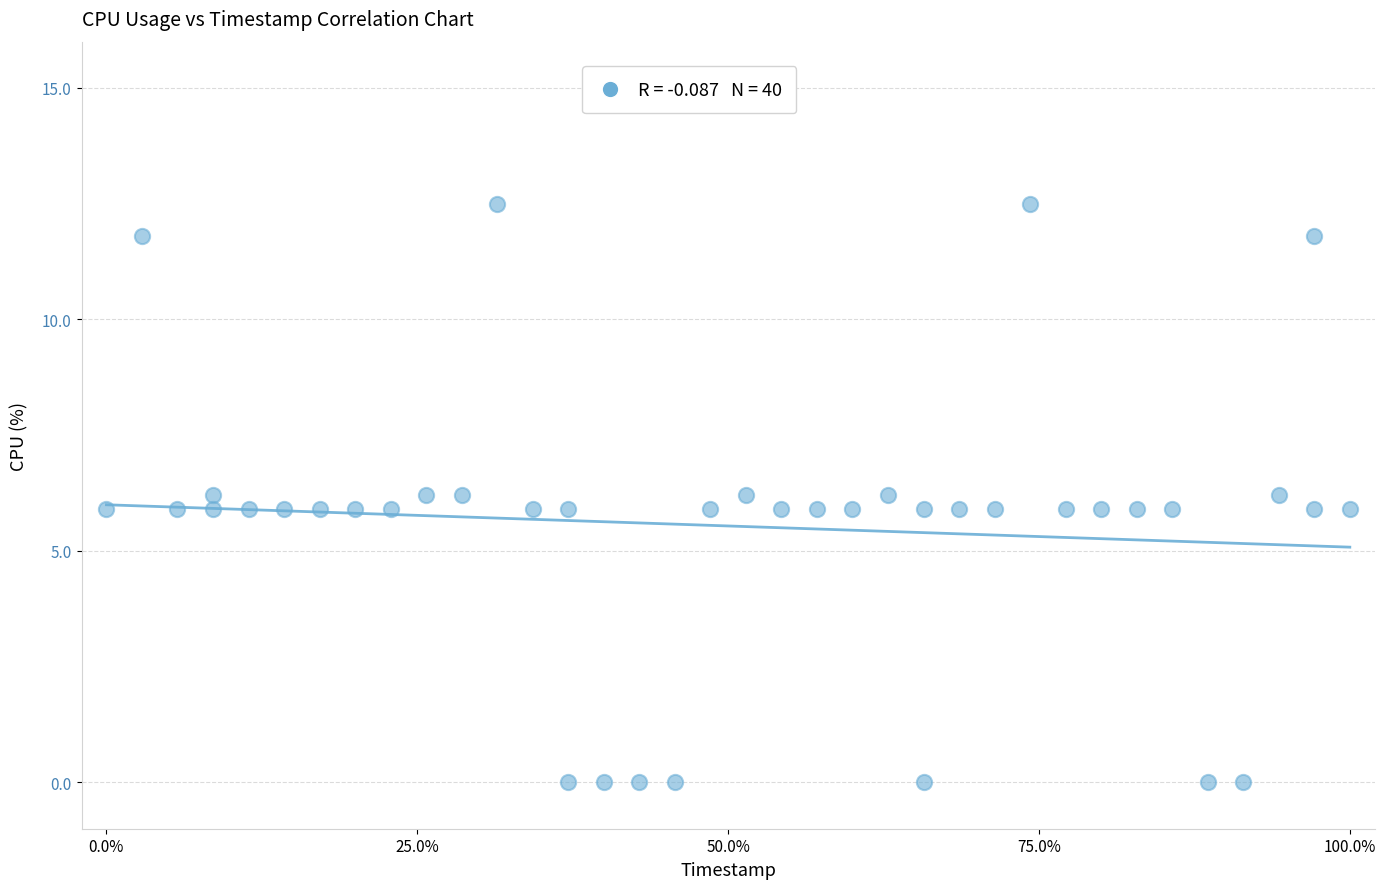

What is the range of Y values (max minus min)?

12.5